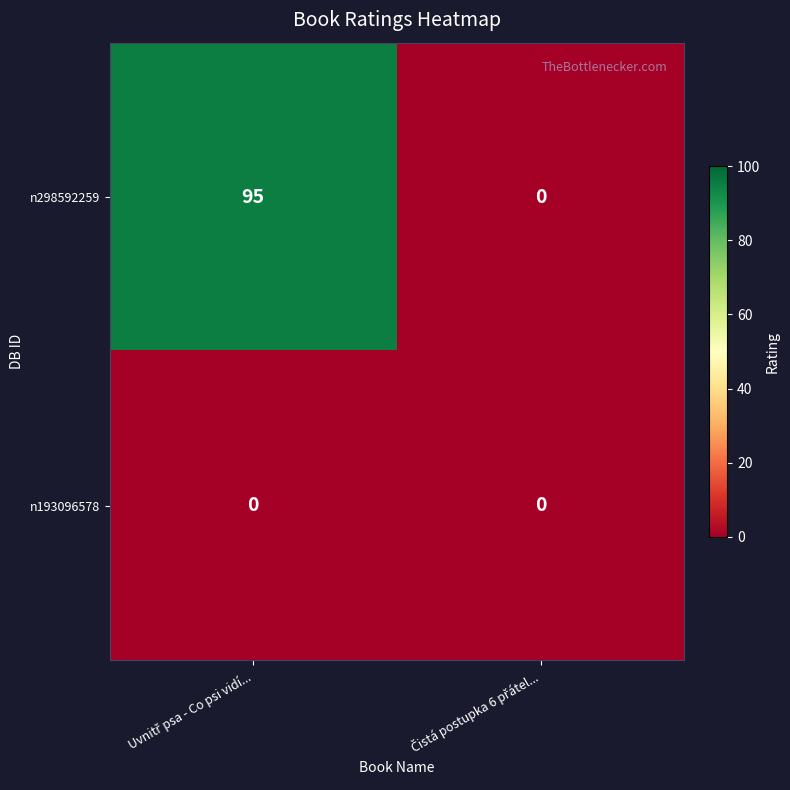

Which series has the largest range (max minus min)?

n298592259